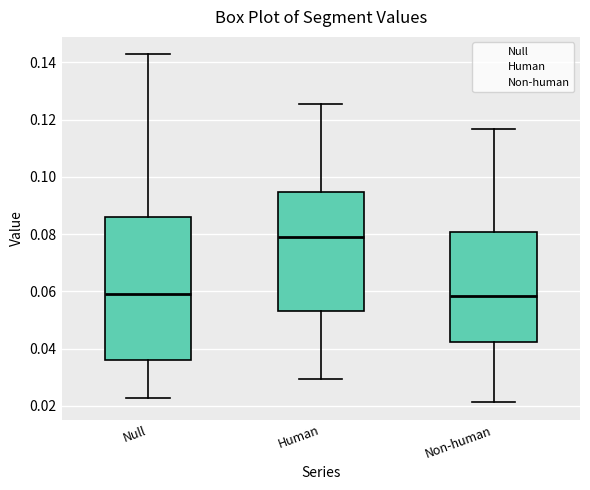

Reading left to right, transcribe this box plot: for each box, give where its median line is, the range the box spans, and where its two whiskers end, as read against the y-axis. The values are not printed on the chart, so give them approximately, as read against the axis.

Null: median 0.058, box 0.036 to 0.086, whiskers 0.022 to 0.142
Human: median 0.080, box 0.054 to 0.094, whiskers 0.030 to 0.126
Non-human: median 0.058, box 0.042 to 0.080, whiskers 0.022 to 0.116